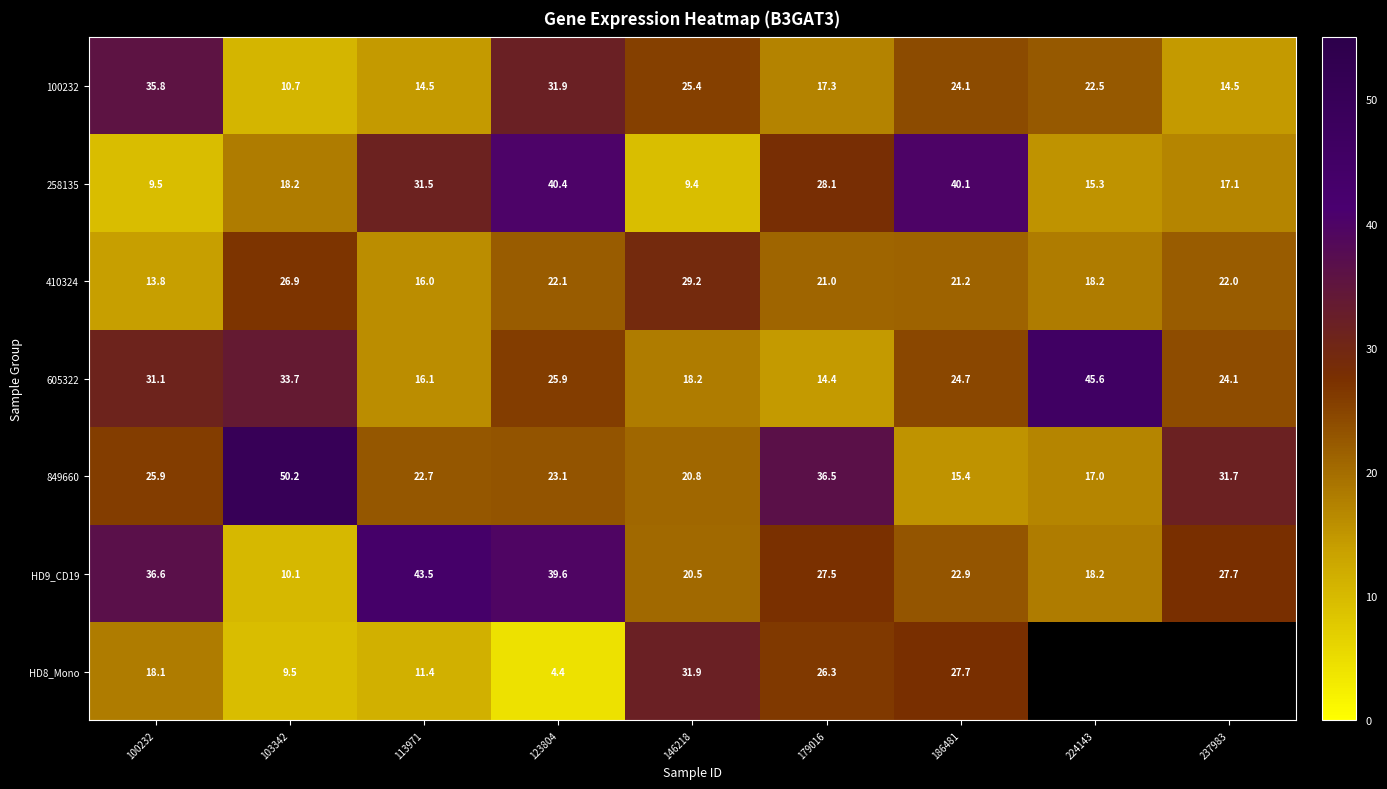

How many data points in 605322 are above 24?

6